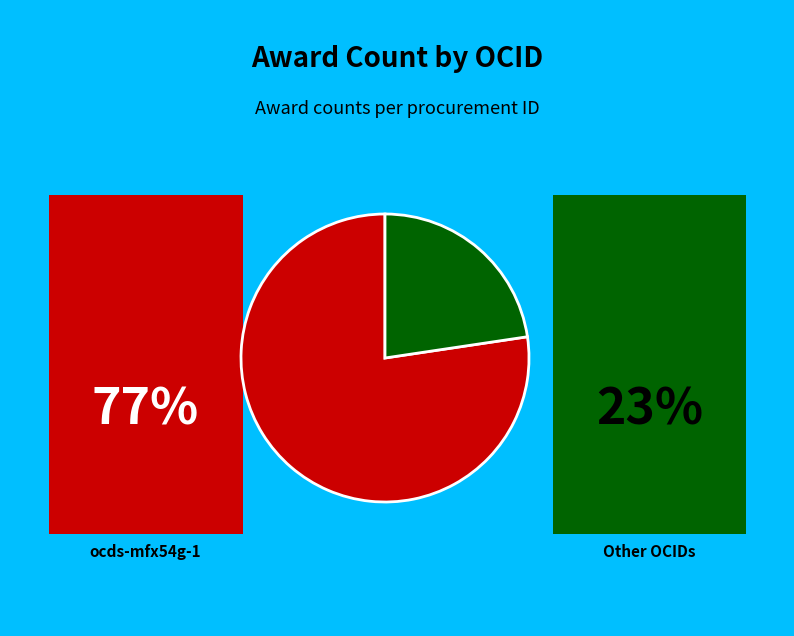

How many slices are in this pie chart?

2